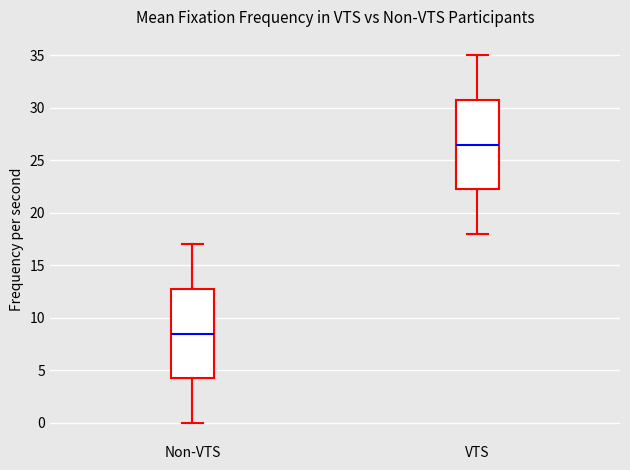

Which box's median line is the highest?

VTS